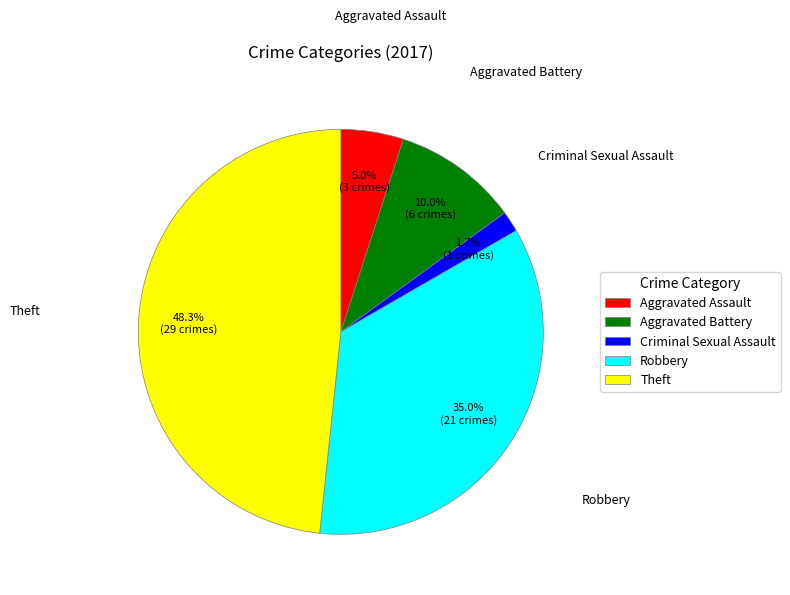

Rank the categories by value from highest to lowest.

Theft, Robbery, Aggravated Battery, Aggravated Assault, Criminal Sexual Assault